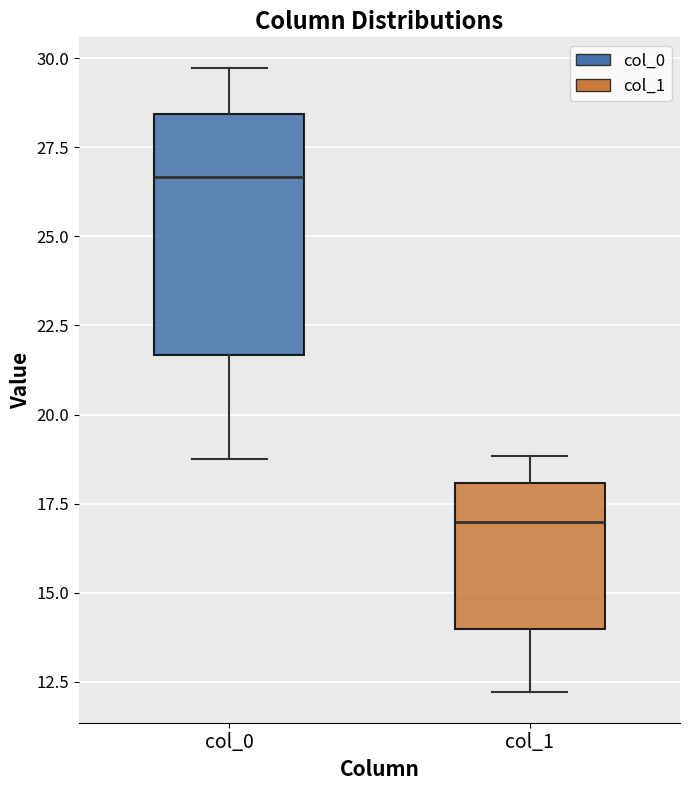

Which box has the lowest median line?

col_1